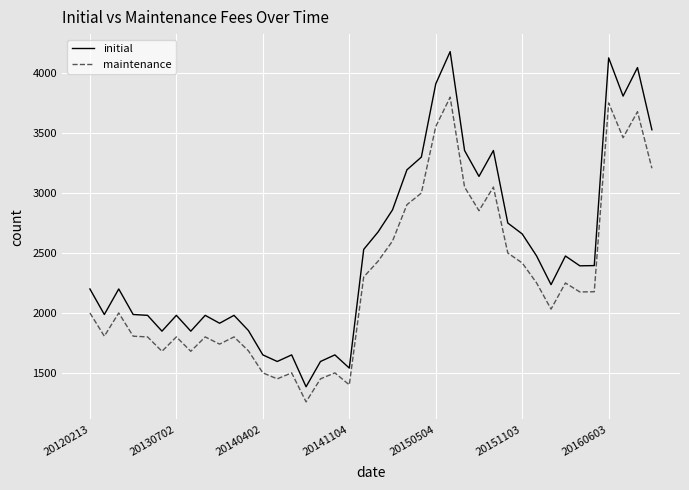

What is the greatest value displayed?

4180